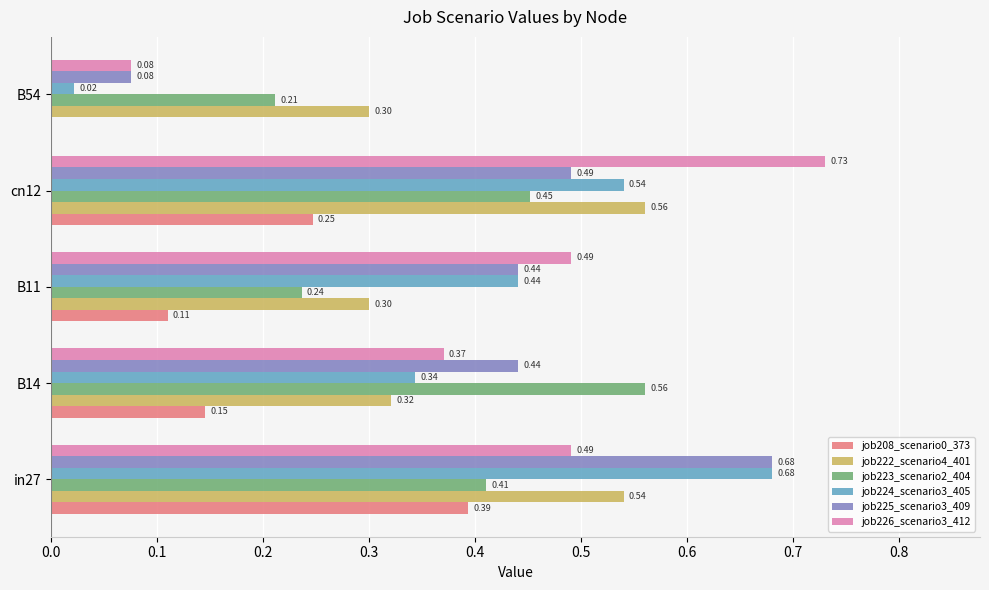

Is the value of job225_scenario3_409 at in27 greater than the value of job226_scenario3_412 at B14?

Yes